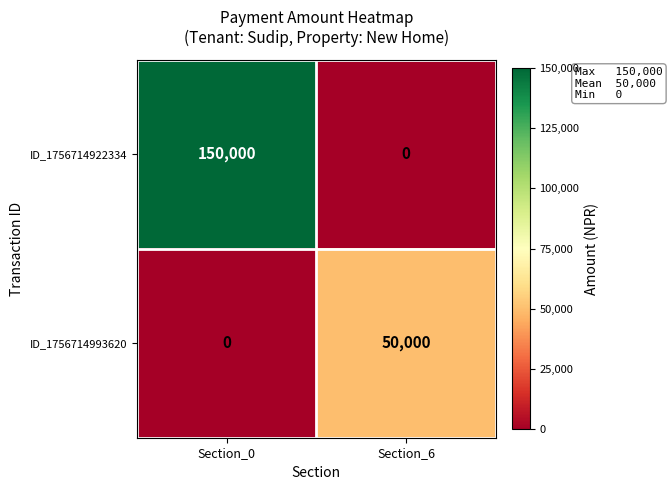

At how many categories does at least one series exceed 109355?

1